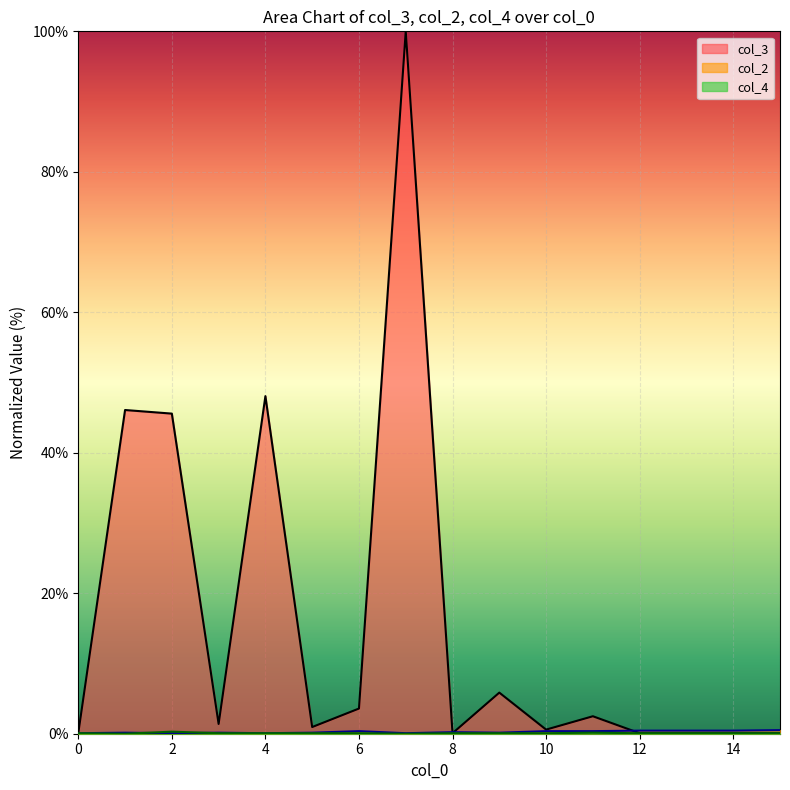

Which series has the largest range (max minus min)?

col_3